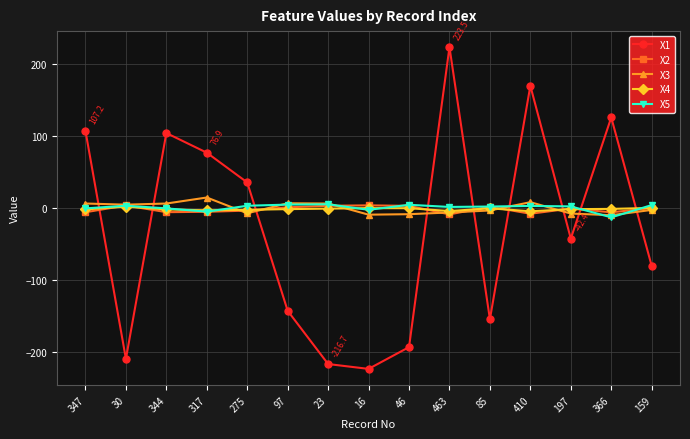

The value of X1 at 463 is 223.5. True or false?

True